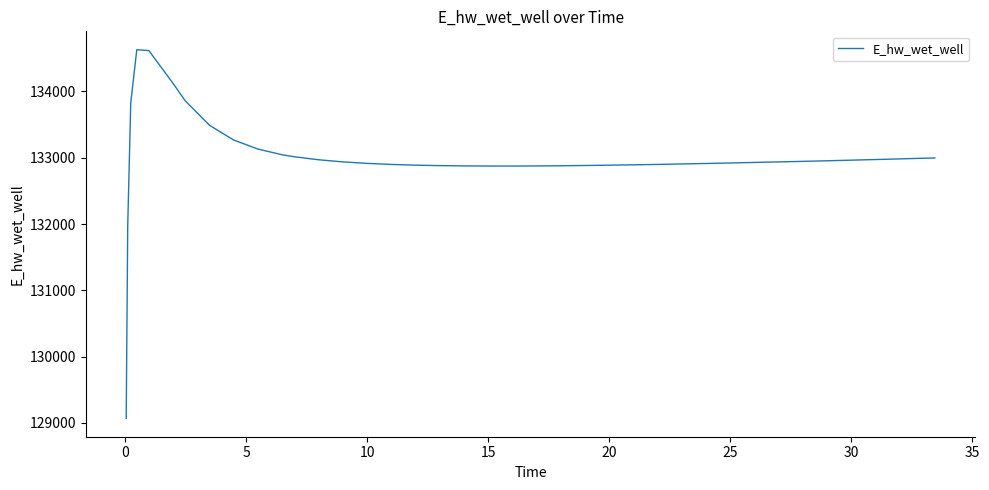

What is the difference between the maximum and minimum values?

5557.7